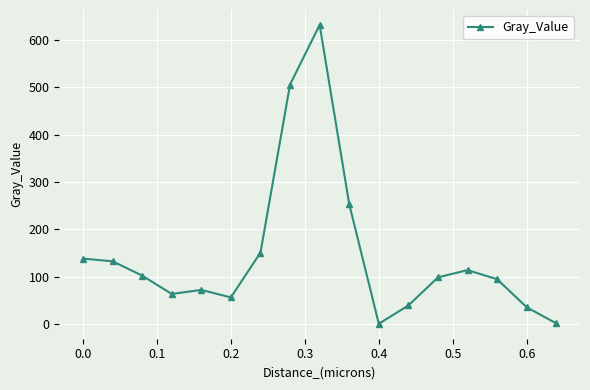

How many interior local peaks (higher than both neighbors) does the data have?

3